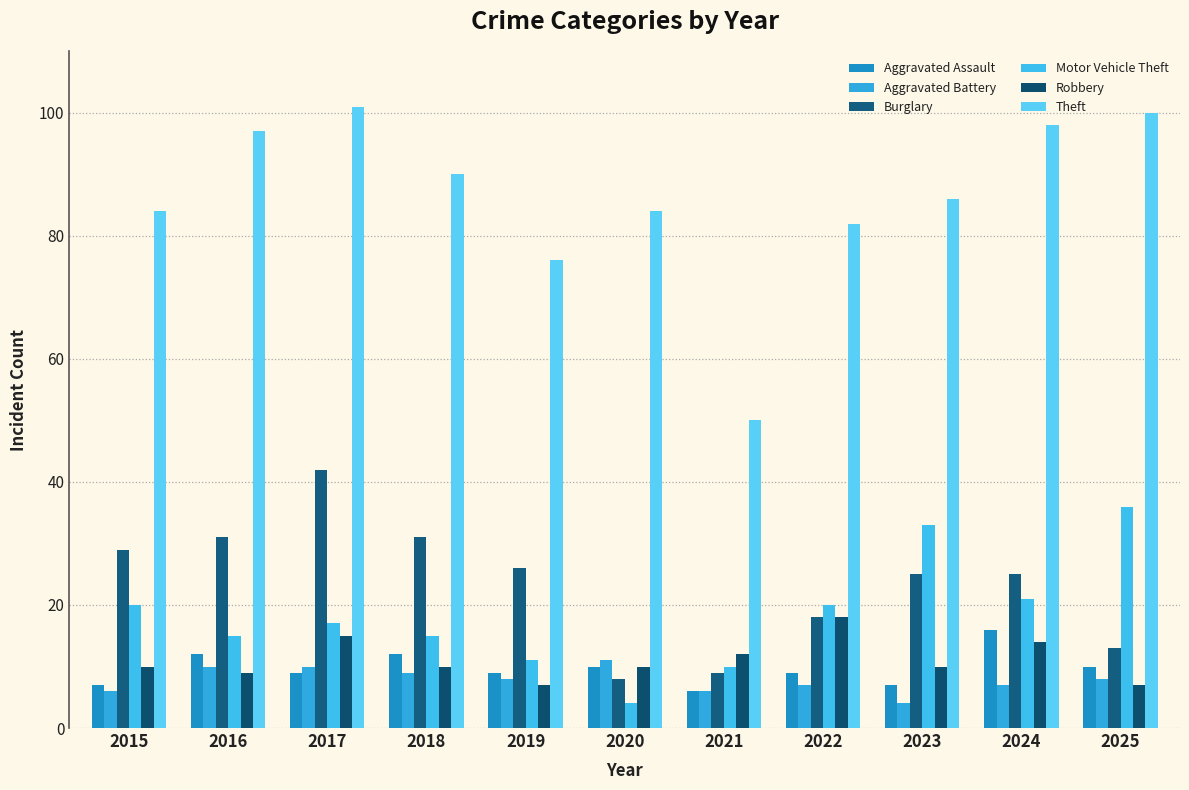

Count the number of data series in this chart.

6